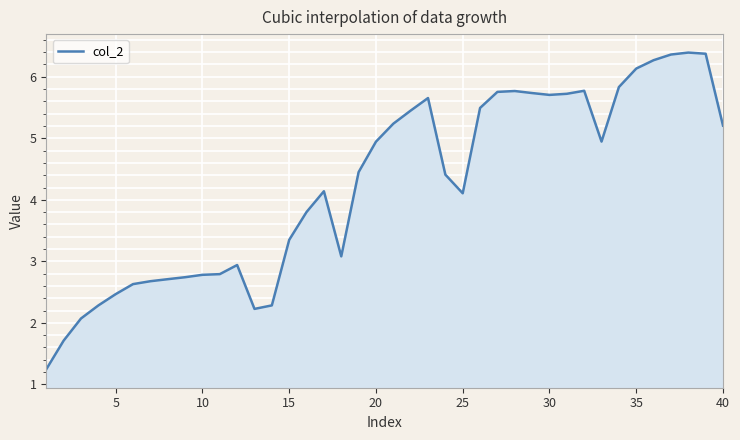

What is the difference between the maximum and minimum values?

5.1